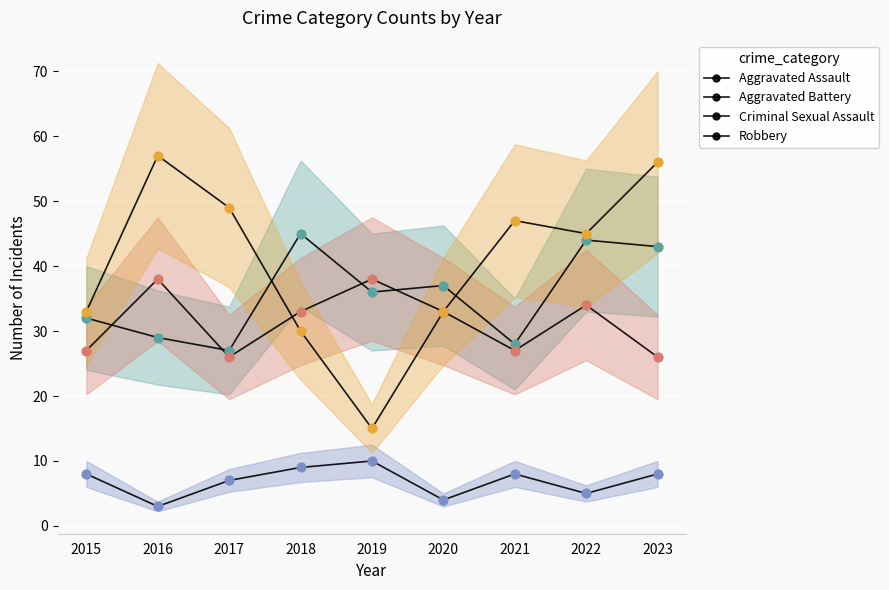

Is the value of Aggravated Assault at 2018 greater than the value of Aggravated Battery at 2016?

Yes